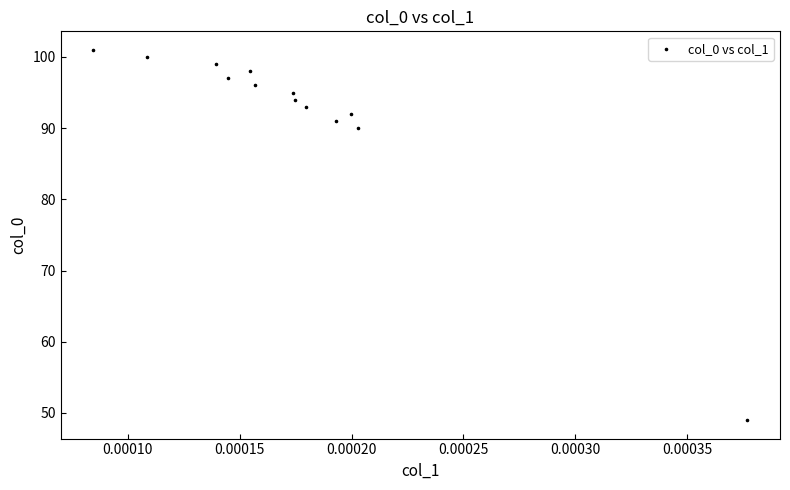

What Y value in the scatter plot is closest to 75?

90